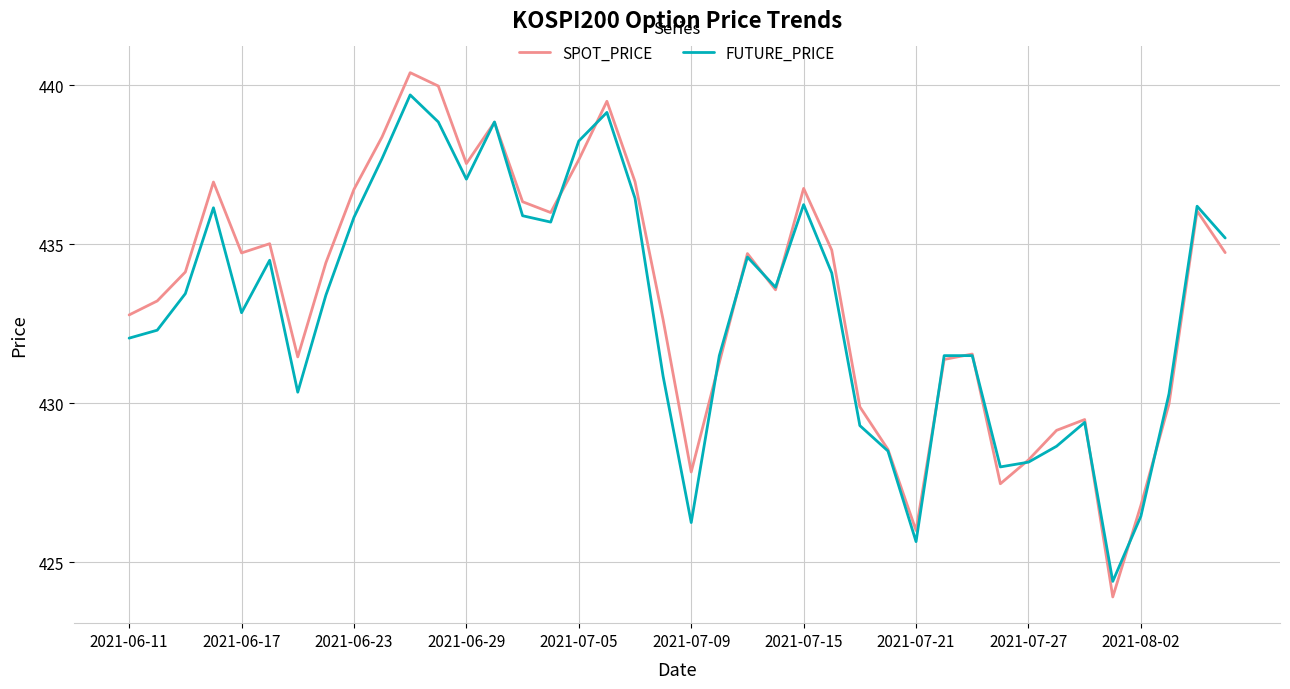

In FUTURE_PRICE, how many points are lower than both neighbors (excluding endpoints)?

9